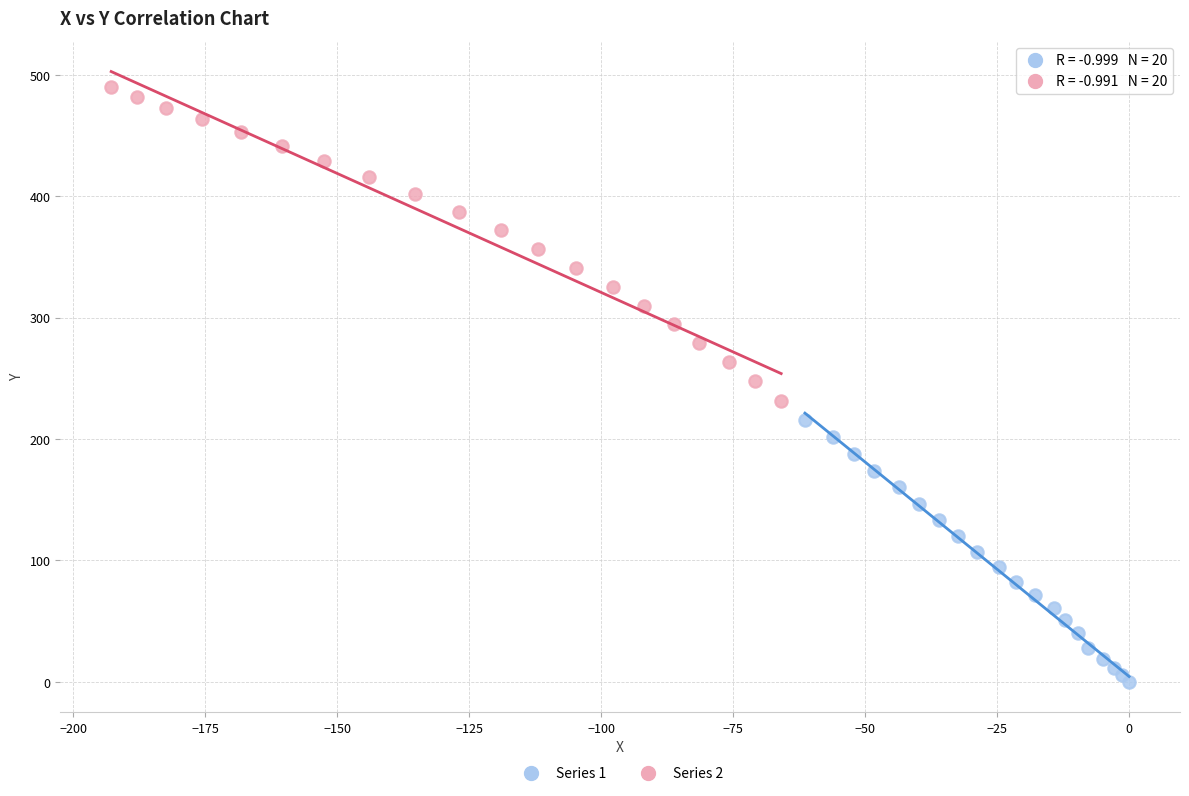

Which series has the widest spread of Y values?

Series 2